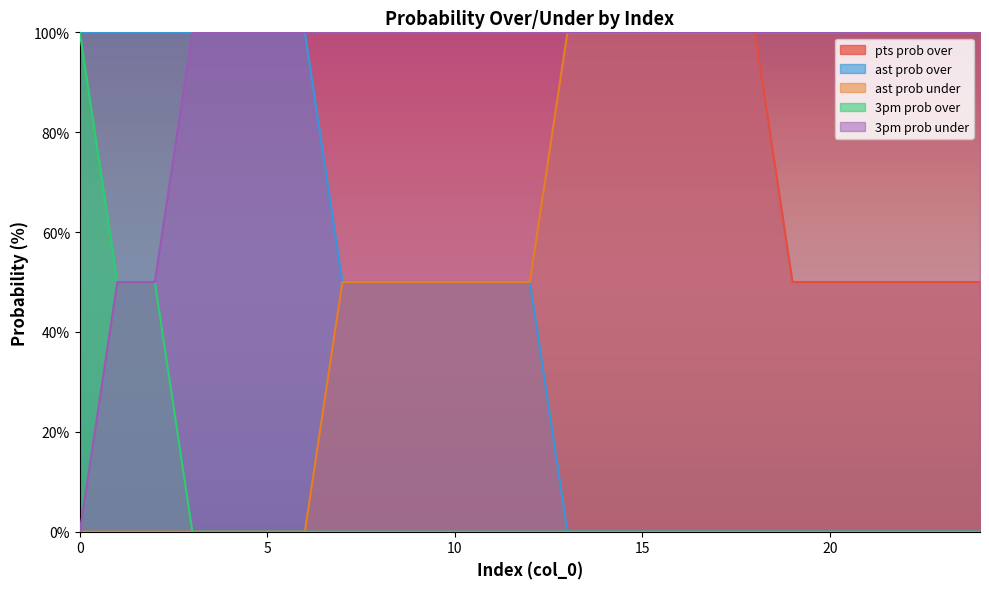

What is the maximum value shown in the chart?

100